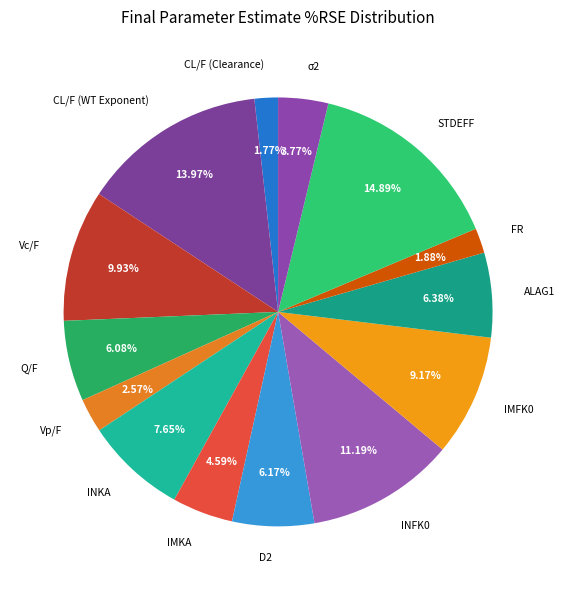

To the nearest percent, what is the average slice percentage?

7%